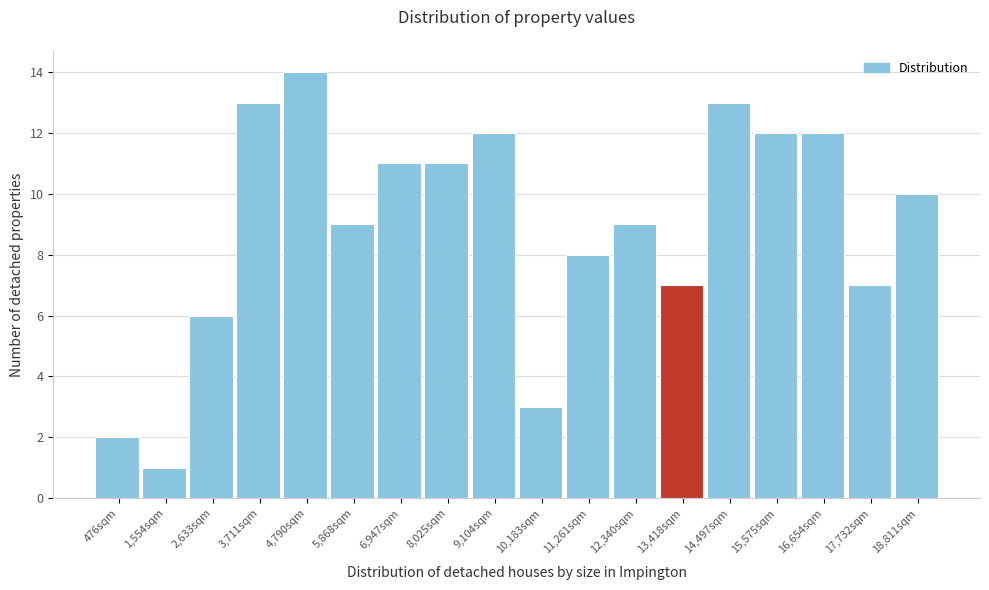

Reading left to right, transcribe all the data shown in this chart.

2	1	6	13	14	9	11	11	12	3	8	9	7	13	12	12	7	10